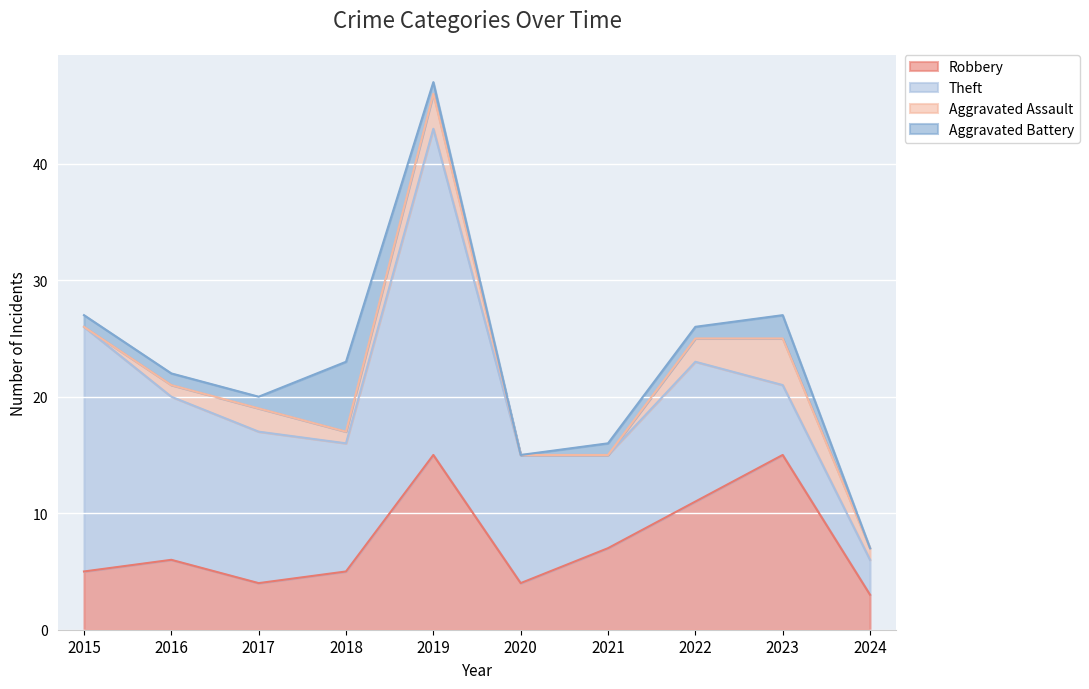

At which label does Theft reach its minimum?

2024